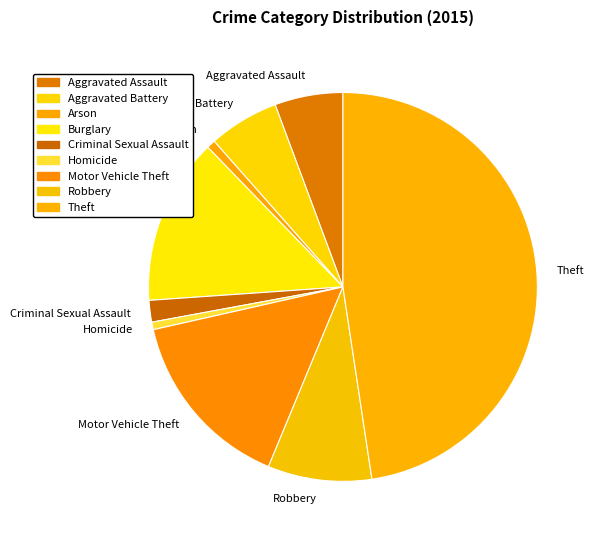

Is it true that Theft is 48% of the pie?

True